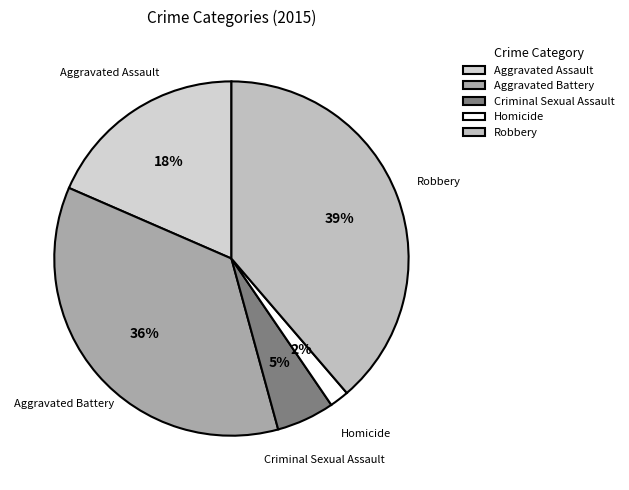

The Aggravated Battery slice represents 48% of the pie. True or false?

False